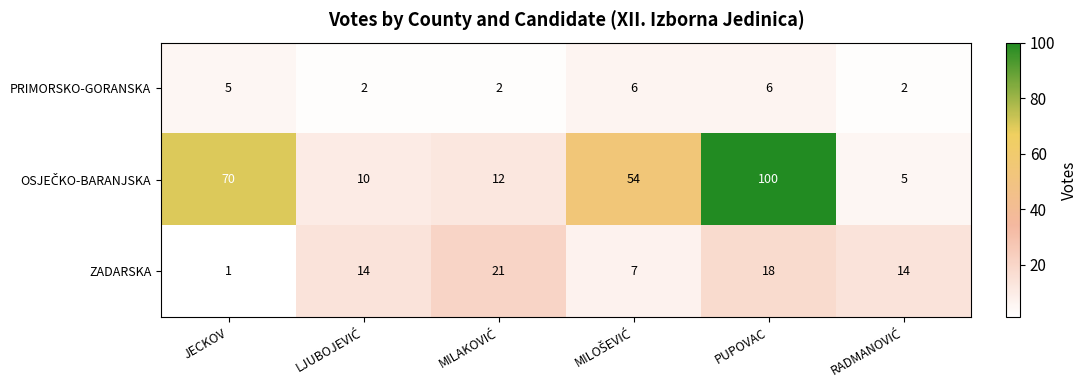

What is the average value of the PRIMORSKO-GORANSKA series?

4